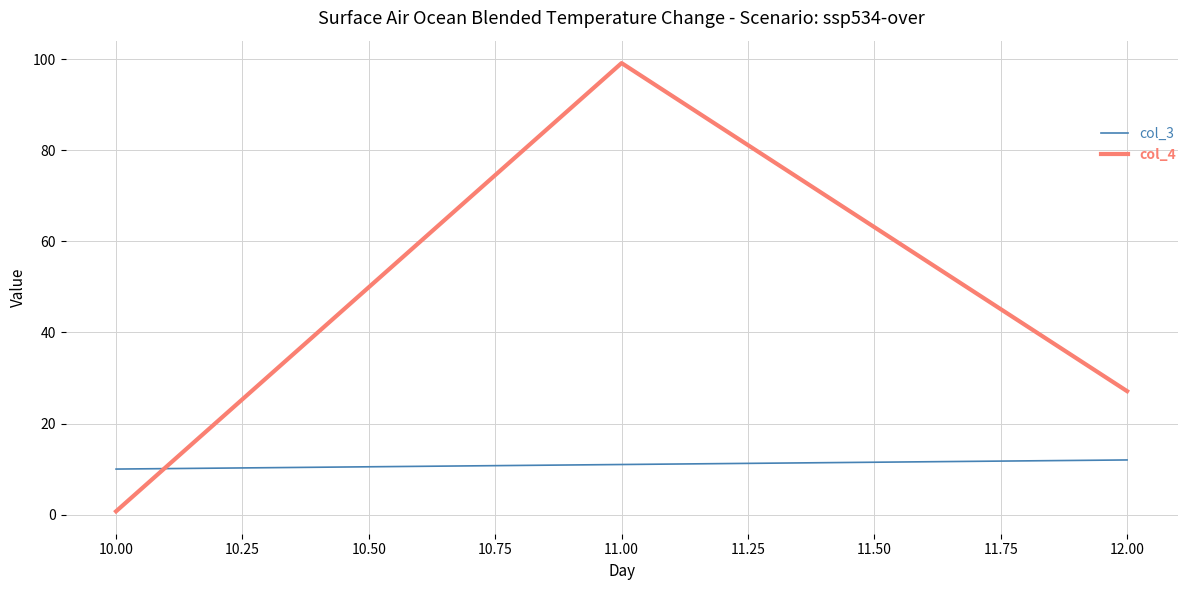

At which category is the sum across all series the highest?

11.00